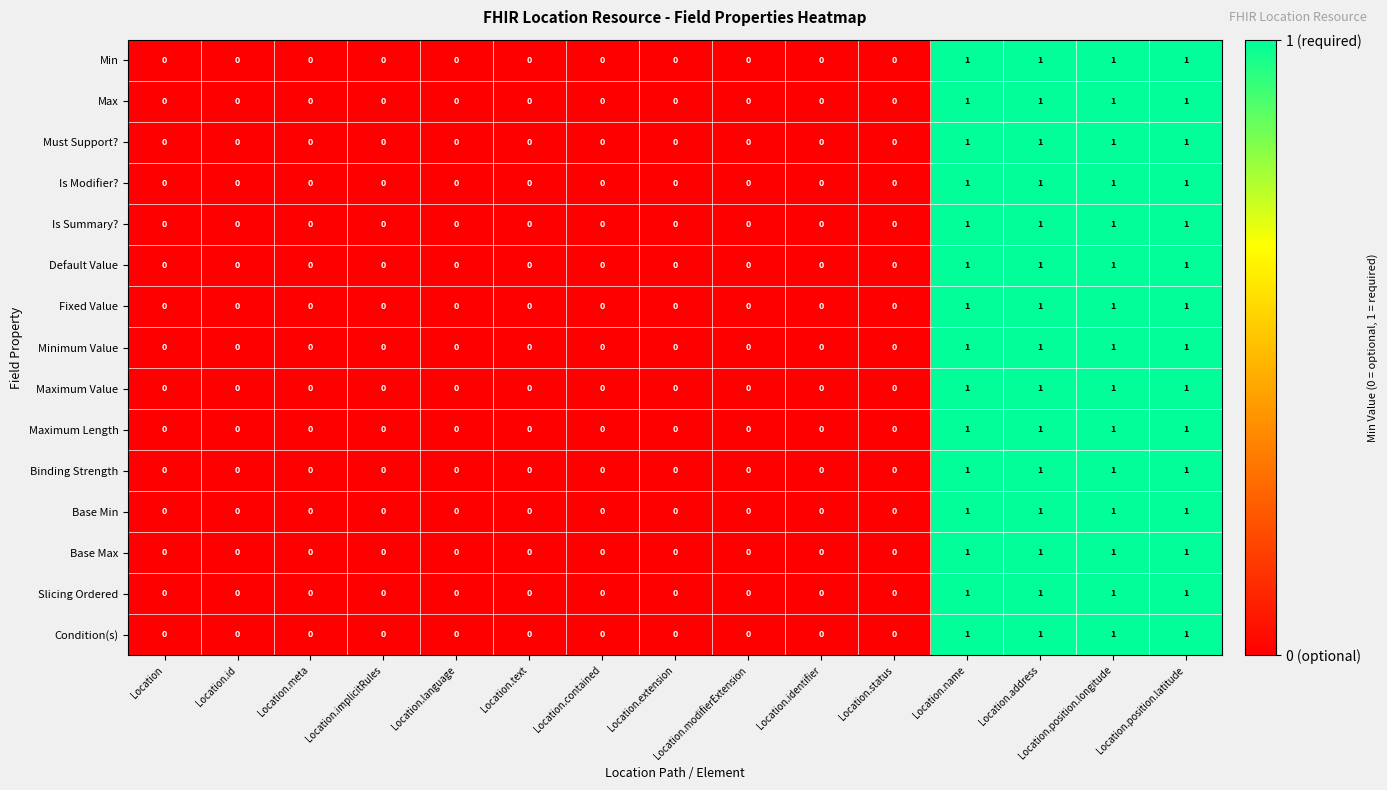

Is it true that Binding Strength equals 0 at Location.contained?

True